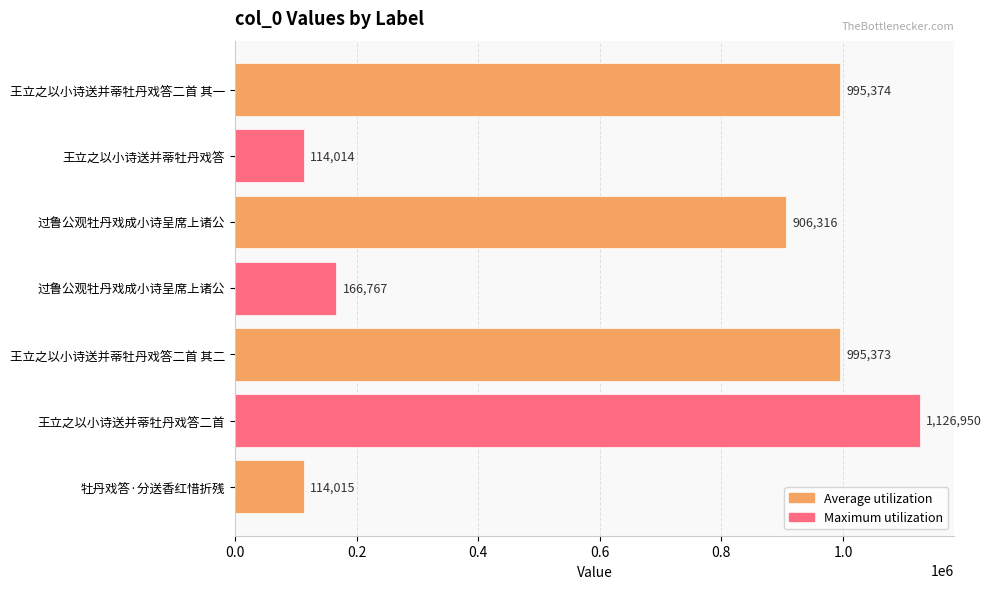

What is the greatest value displayed?

1126950